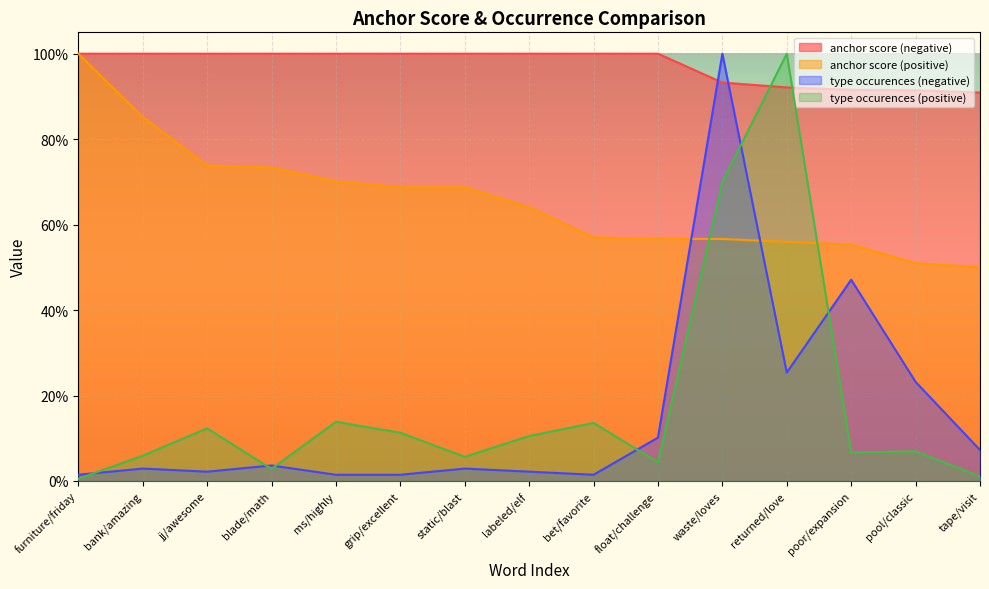

The type occurences (negative) series shows 1.6 at waste/loves. True or false?

False